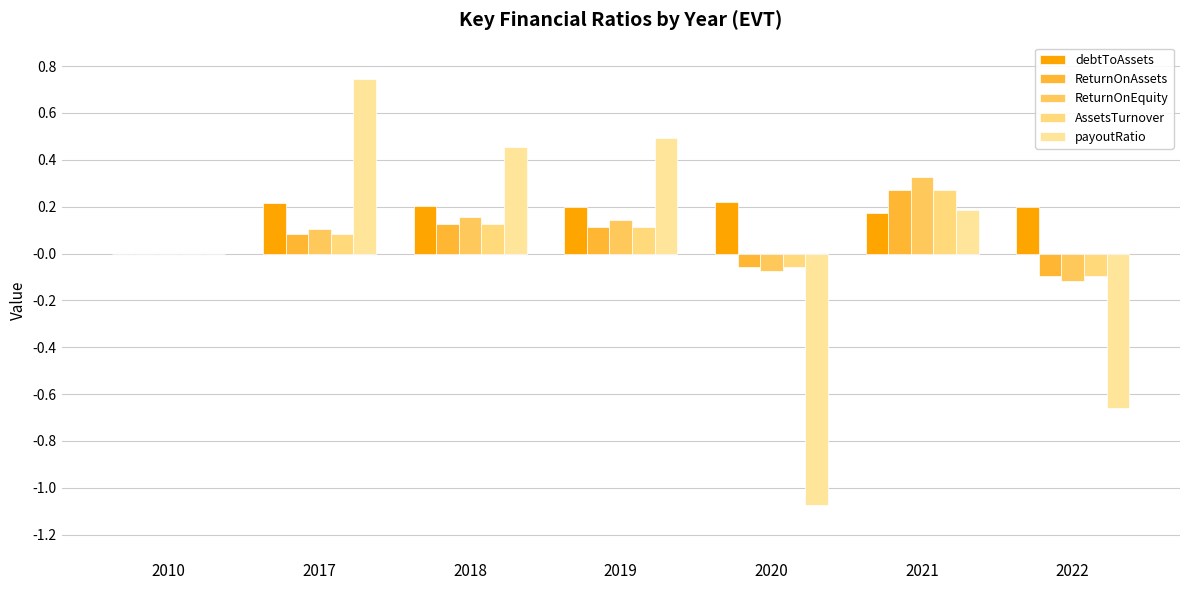

At which category is the sum across all series the highest?

2021